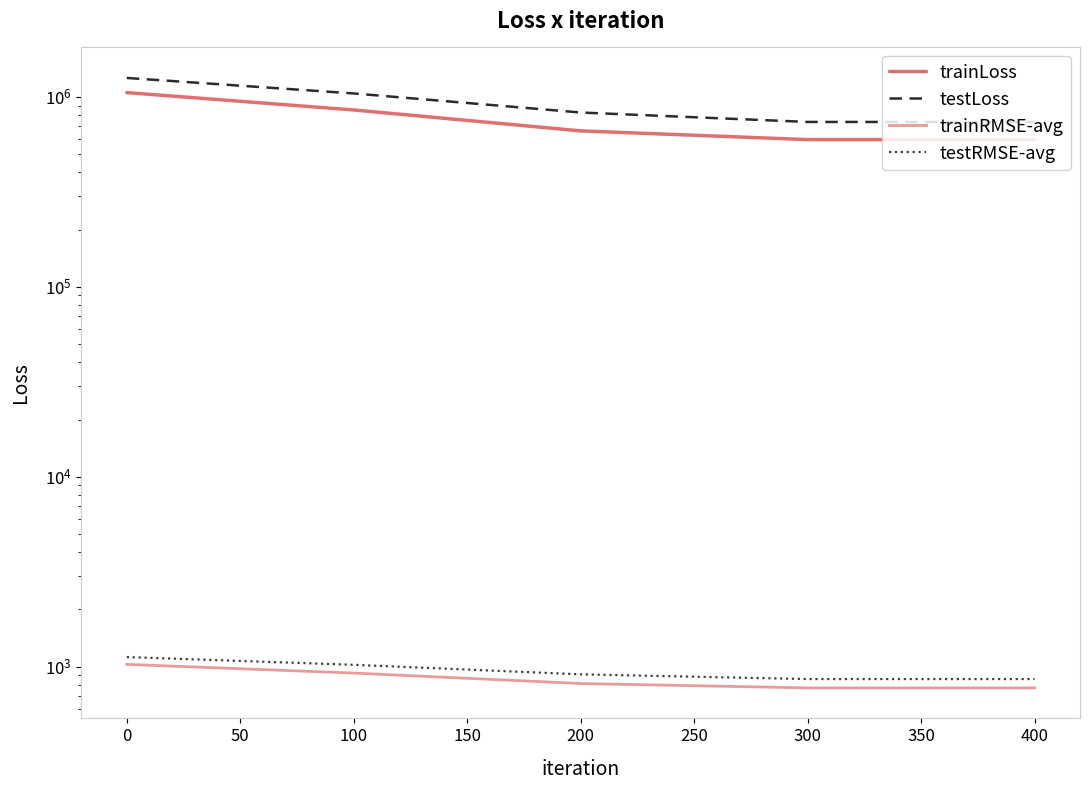

Rank the series by their maximum value, from lowest to highest.

trainRMSE-avg, testRMSE-avg, trainLoss, testLoss